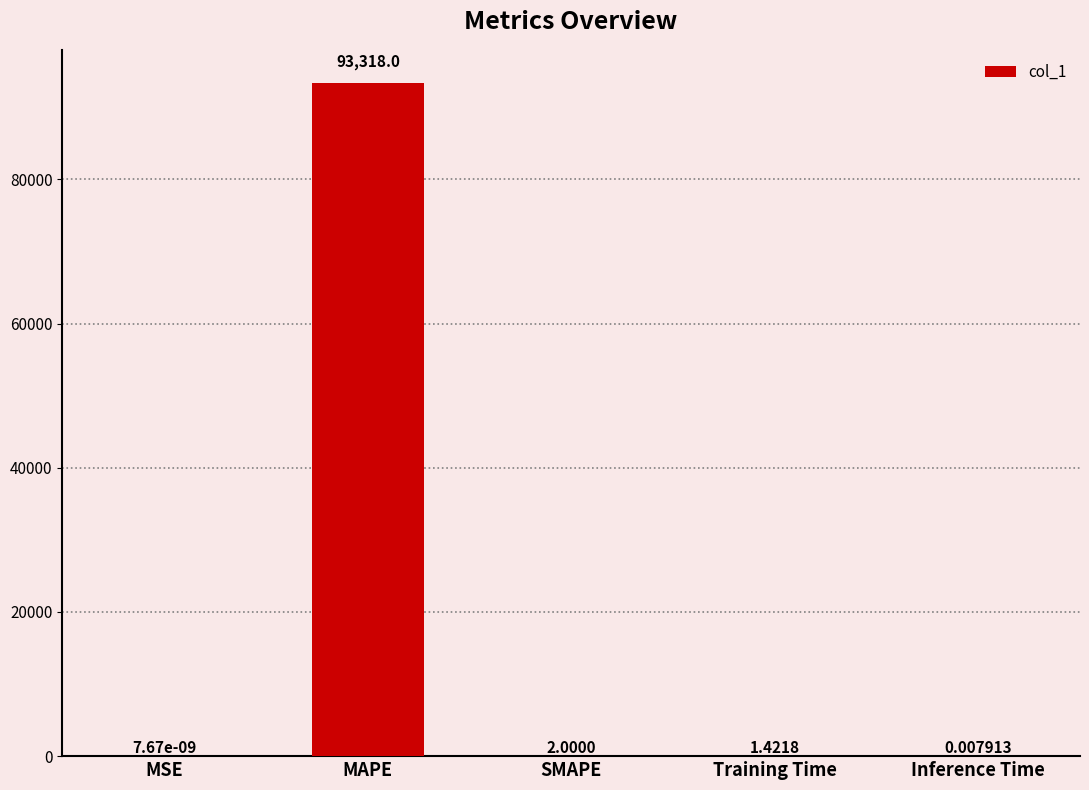

Count the number of values greater than 1.

3